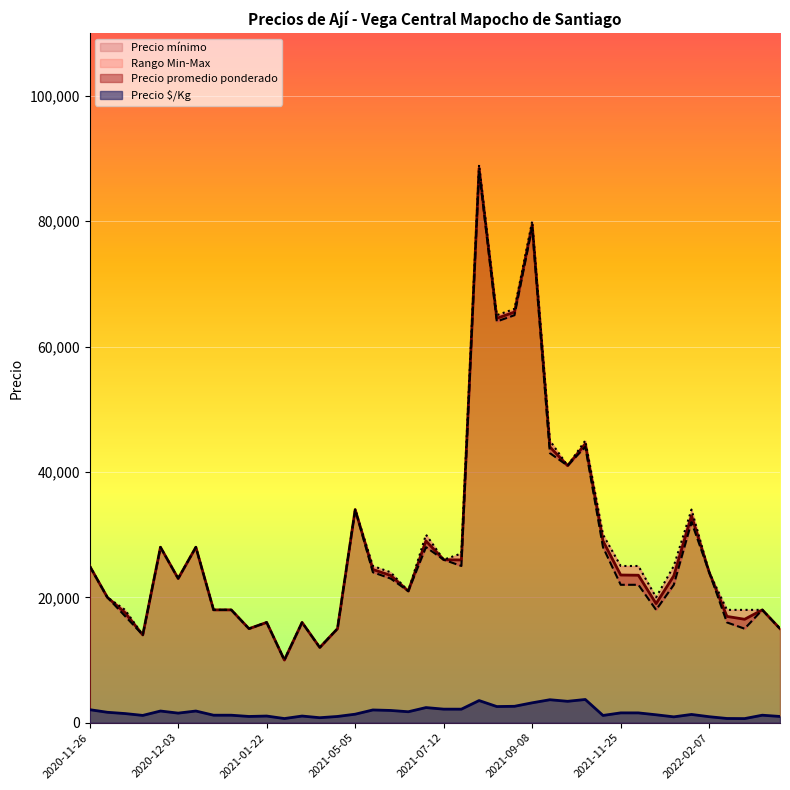

What is the lowest value of the Precio promedio ponderado series?

10000